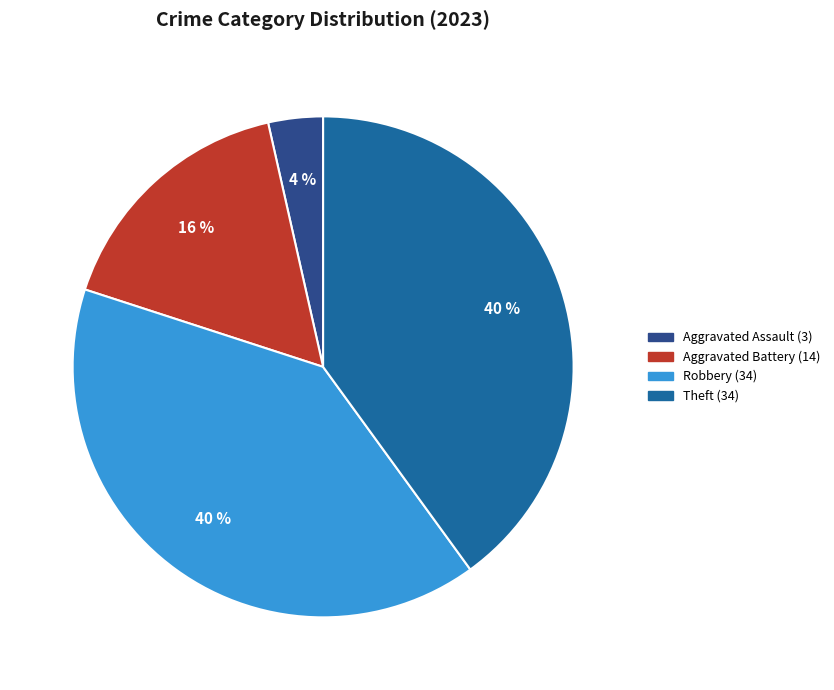

To the nearest percent, what is the average slice percentage?

25%